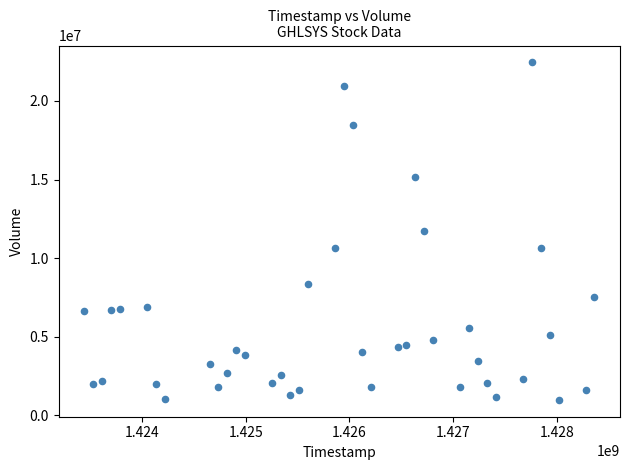

What is the range of Y values (max minus min)?

21460300